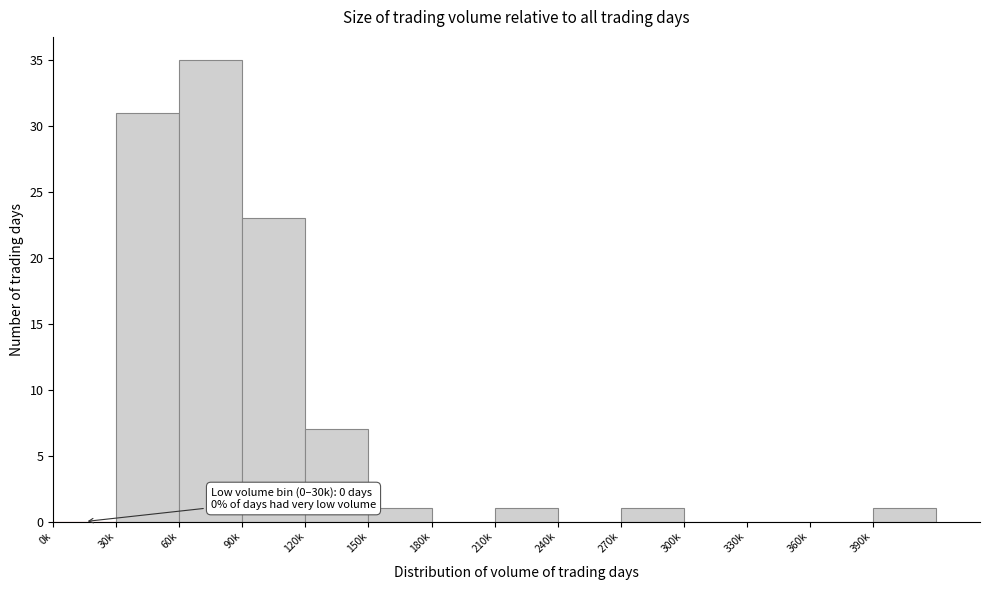

Reading left to right, transcribe all the data shown in this chart.

0k=0	30k=31	60k=35	90k=23	120k=7	150k=1	180k=0	210k=1	240k=0	270k=1	300k=0	330k=0	360k=0	390k=1